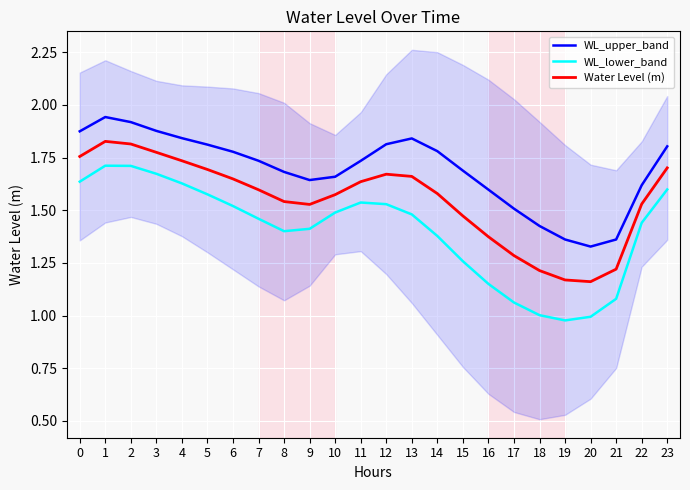

Which series has the largest total across all categories?

WL_upper_band